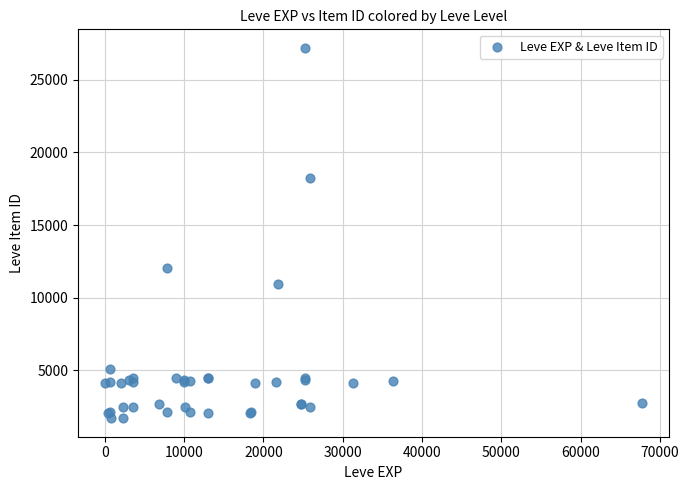

What Y value in the scatter plot is closest to 14448?

12018